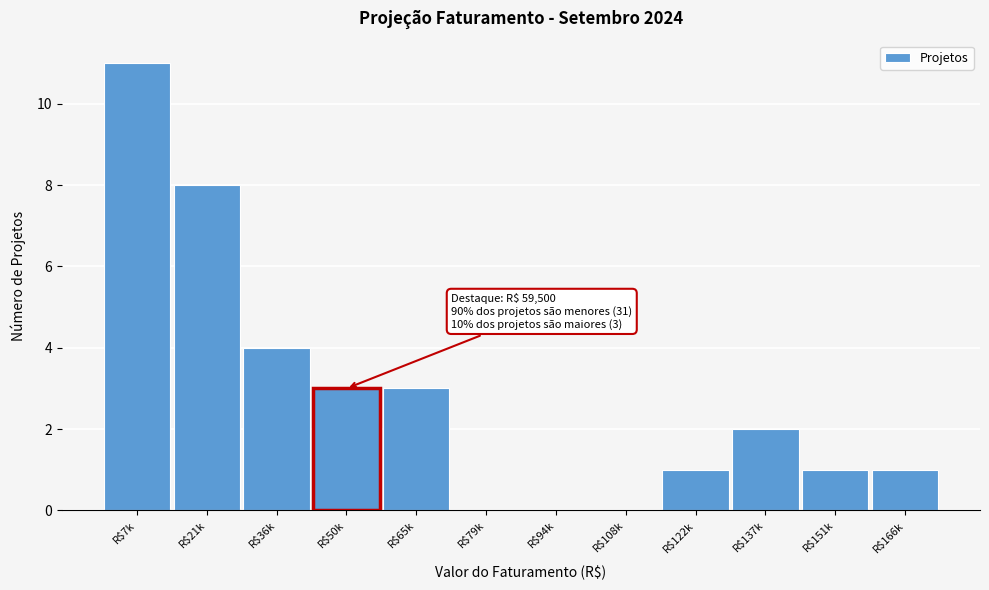

The chart shows a value of 0 at R$151k. True or false?

False